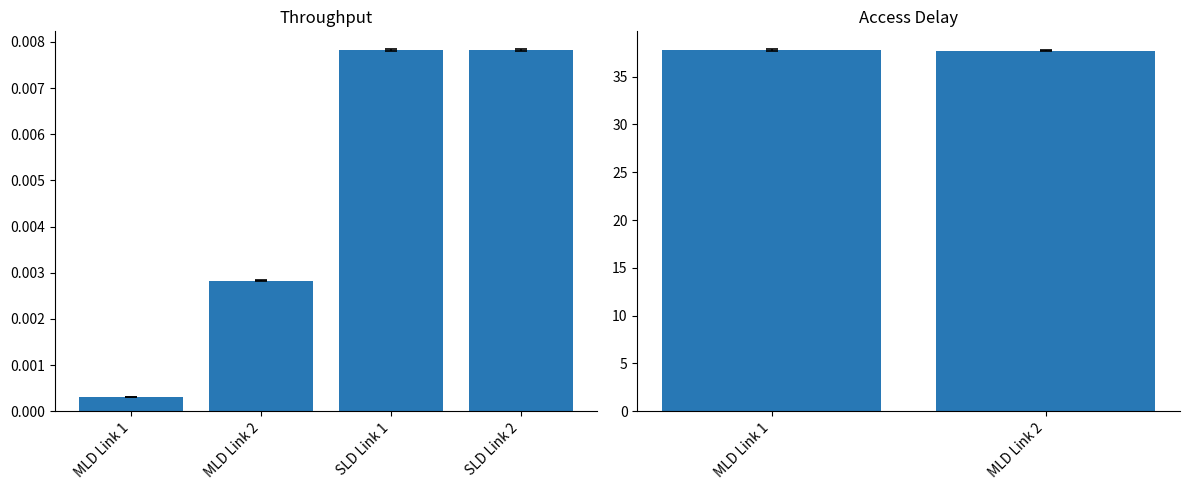

Where is Throughput of SLD on Link 1 nearest to the value 0?

4